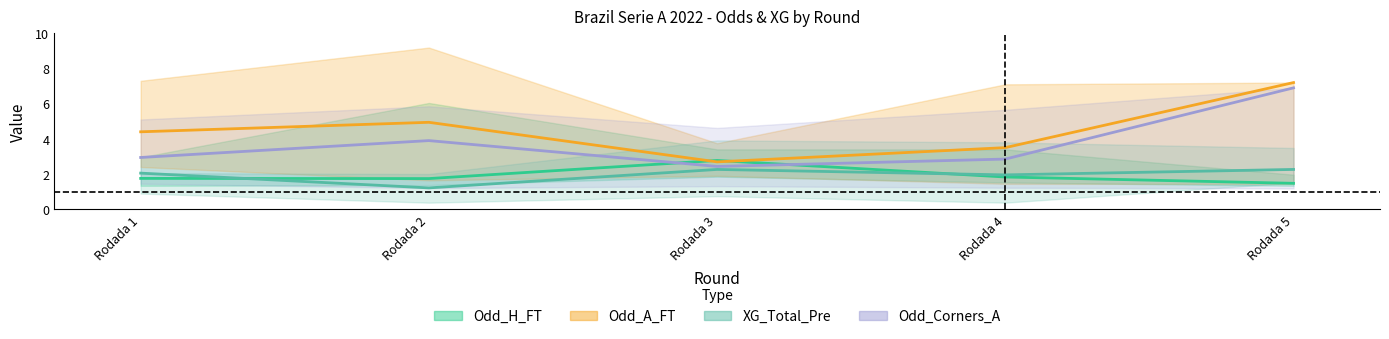

Which series has the widest spread of values?

Odd_A_FT